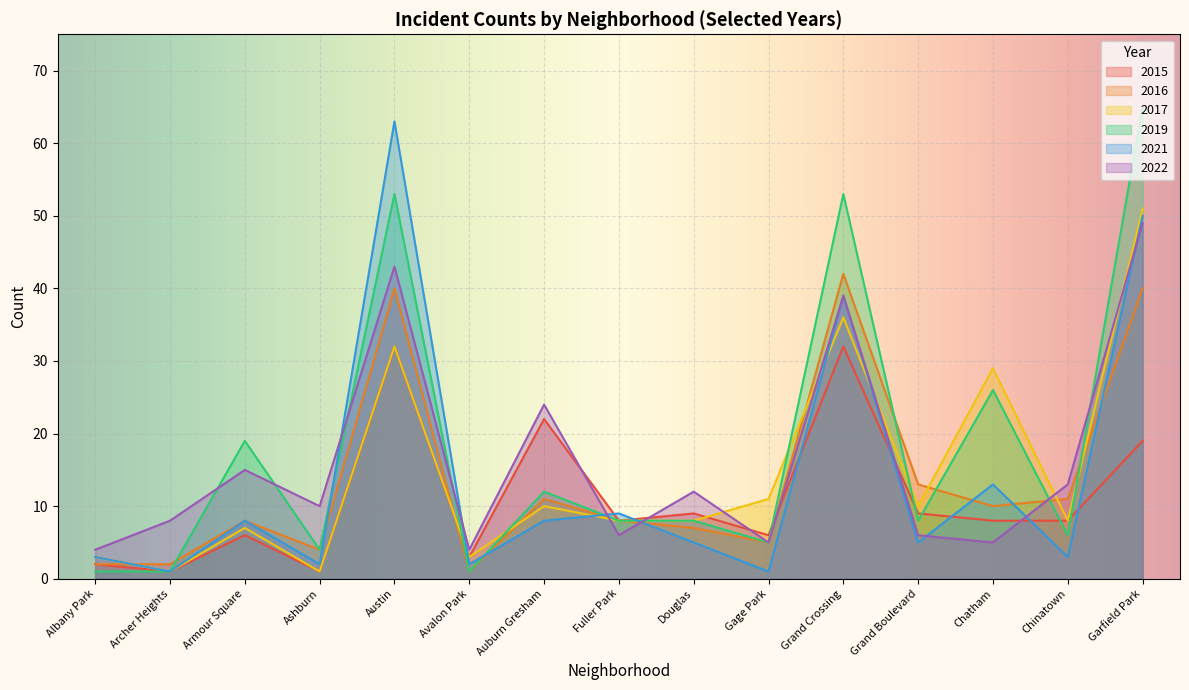

At which category does 2021 reach its first local peak?

Armour Square